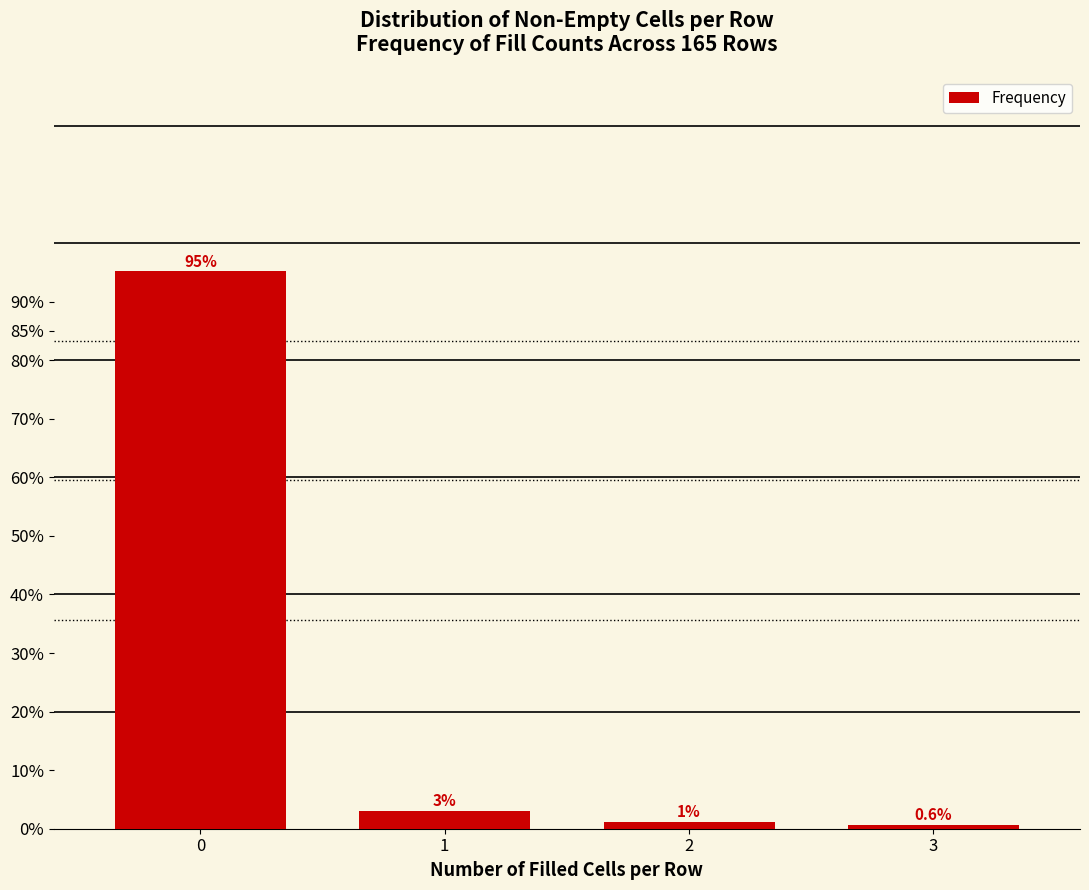

List the labels in order of value, largest first.

0, 1, 2, 3